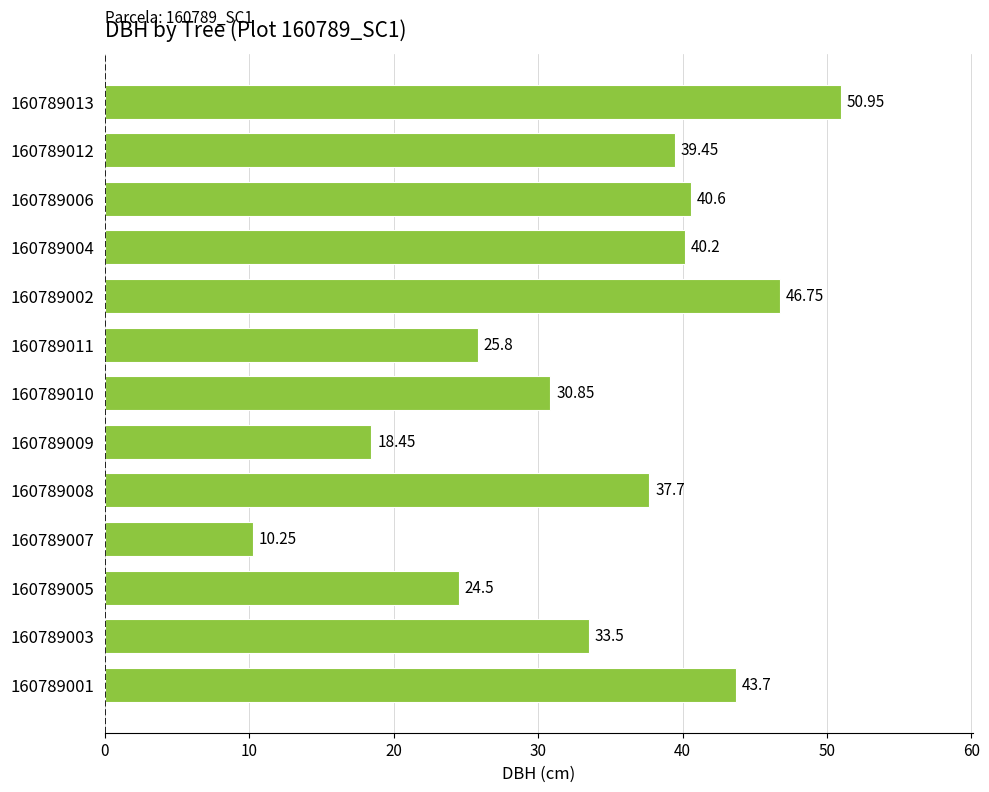

How many data points are less than 37?

6